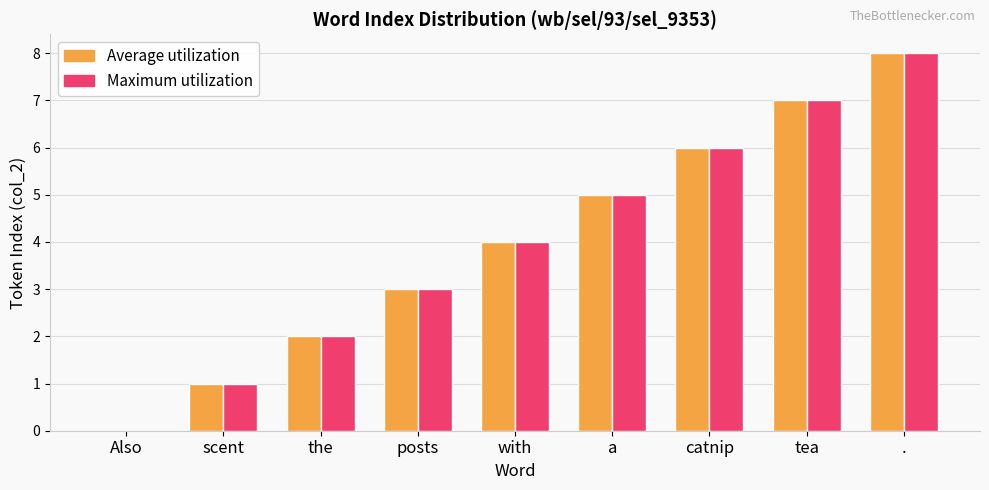

What is the highest value of the Maximum utilization series?

8